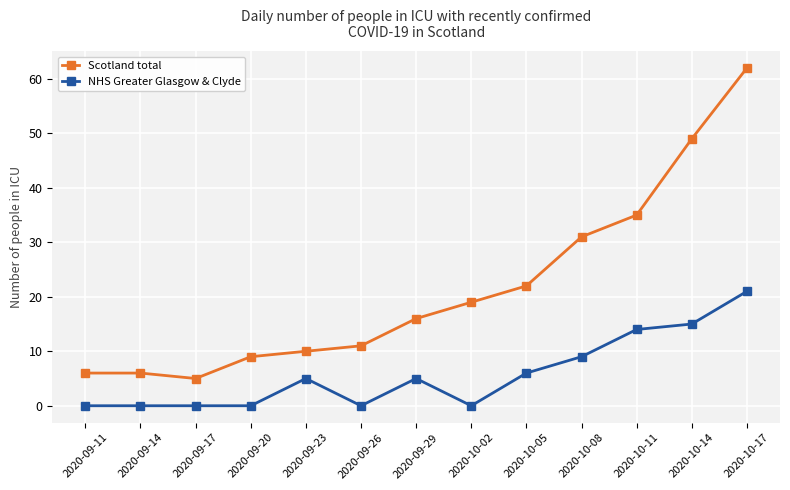

What is the label of the 10th point from the right?

2020-09-20